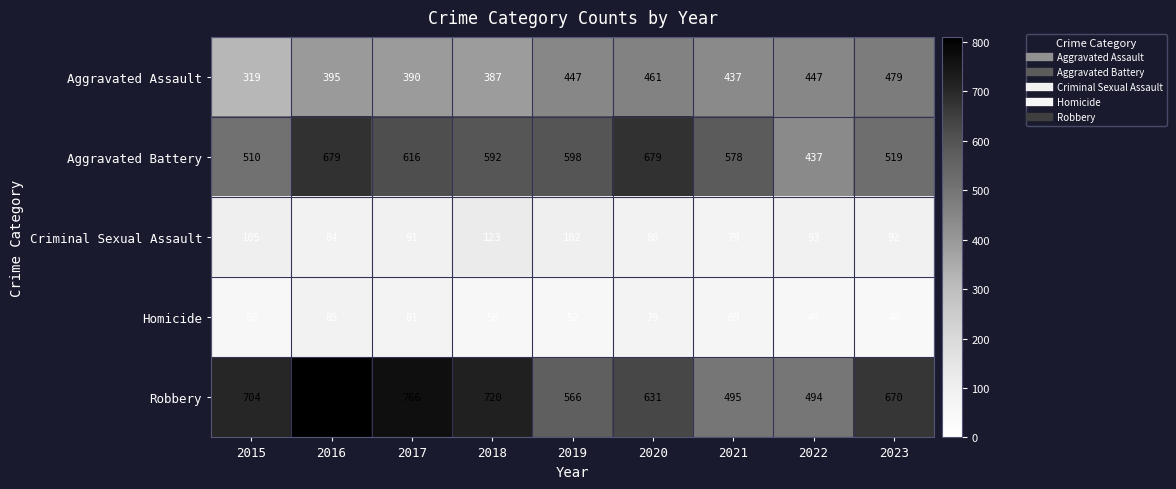

True or false: Homicide has a value of 56 at 2016.

False